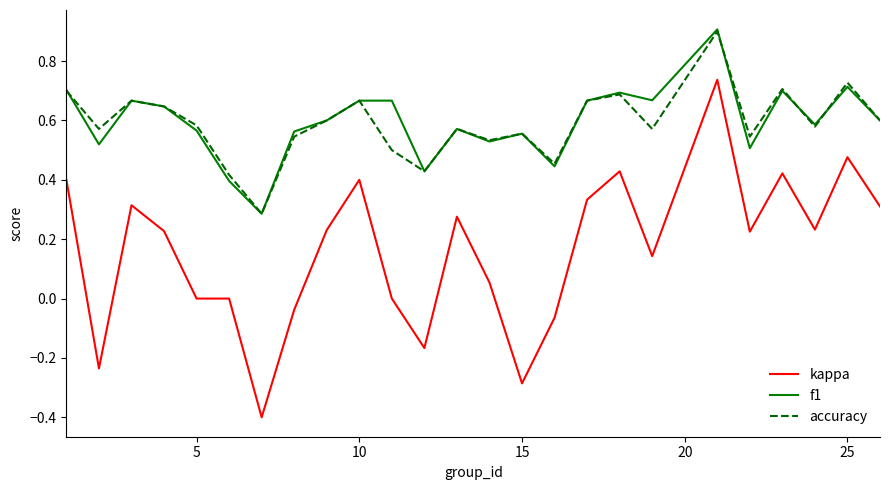

True or false: kappa and accuracy cross at least once.

False